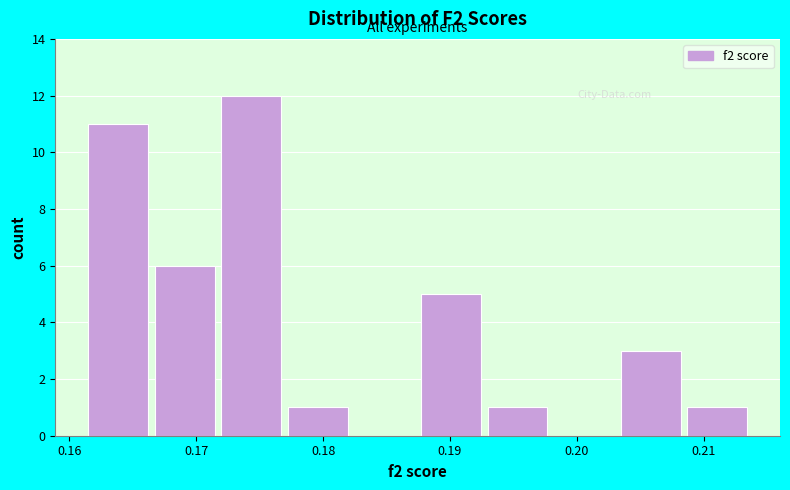

Reading left to right, list every bar in this chart as the range it spans on the x-axis followed by its height. Neither the bar edges nor the heights are printed on the chart, so give them approximately, as read against the axes.

0.161 to 0.167: 11
0.167 to 0.172: 6
0.172 to 0.177: 12
0.177 to 0.182: 1
0.182 to 0.188: 0
0.188 to 0.193: 5
0.193 to 0.198: 1
0.198 to 0.203: 0
0.203 to 0.209: 3
0.209 to 0.214: 1